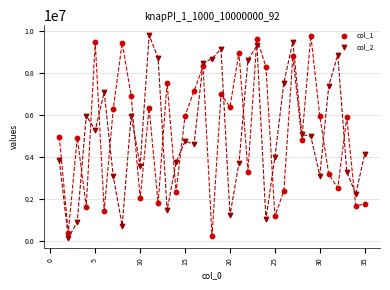

Across all data points, what is the range of Y values (max minus min)?

9653203